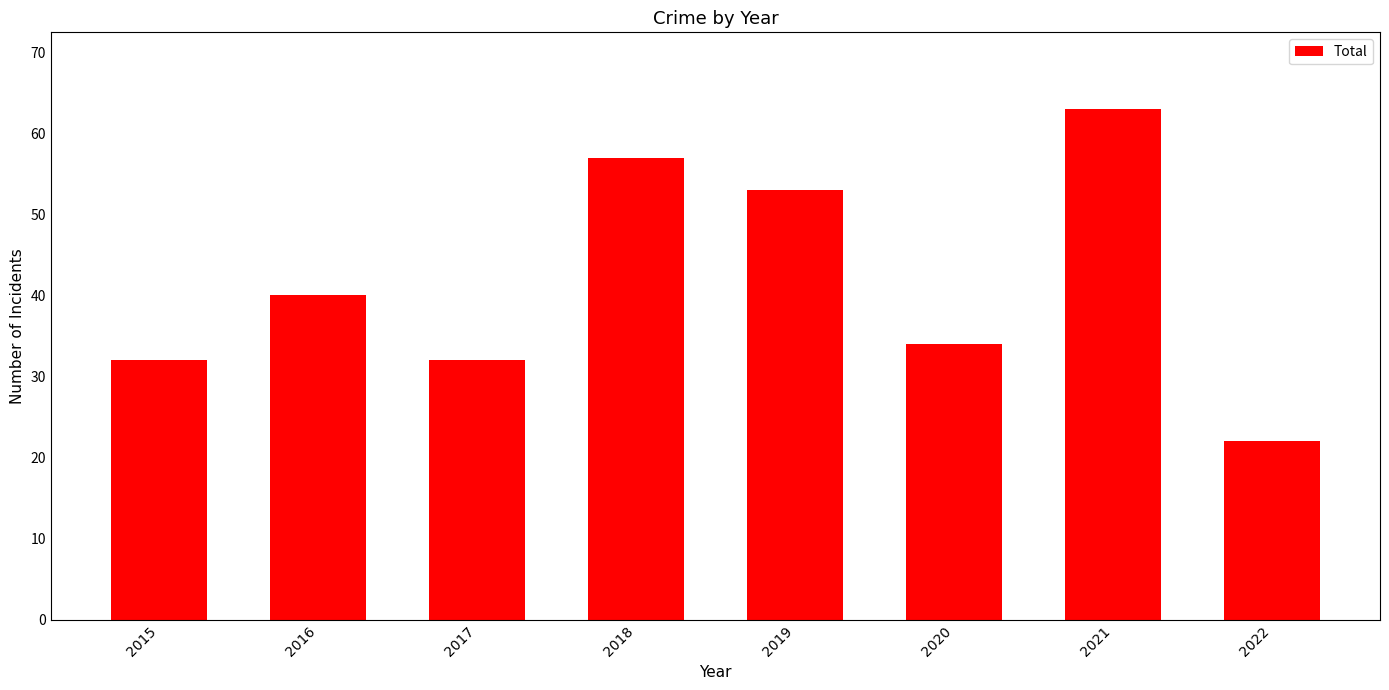

The value at 2017 is 32. True or false?

True